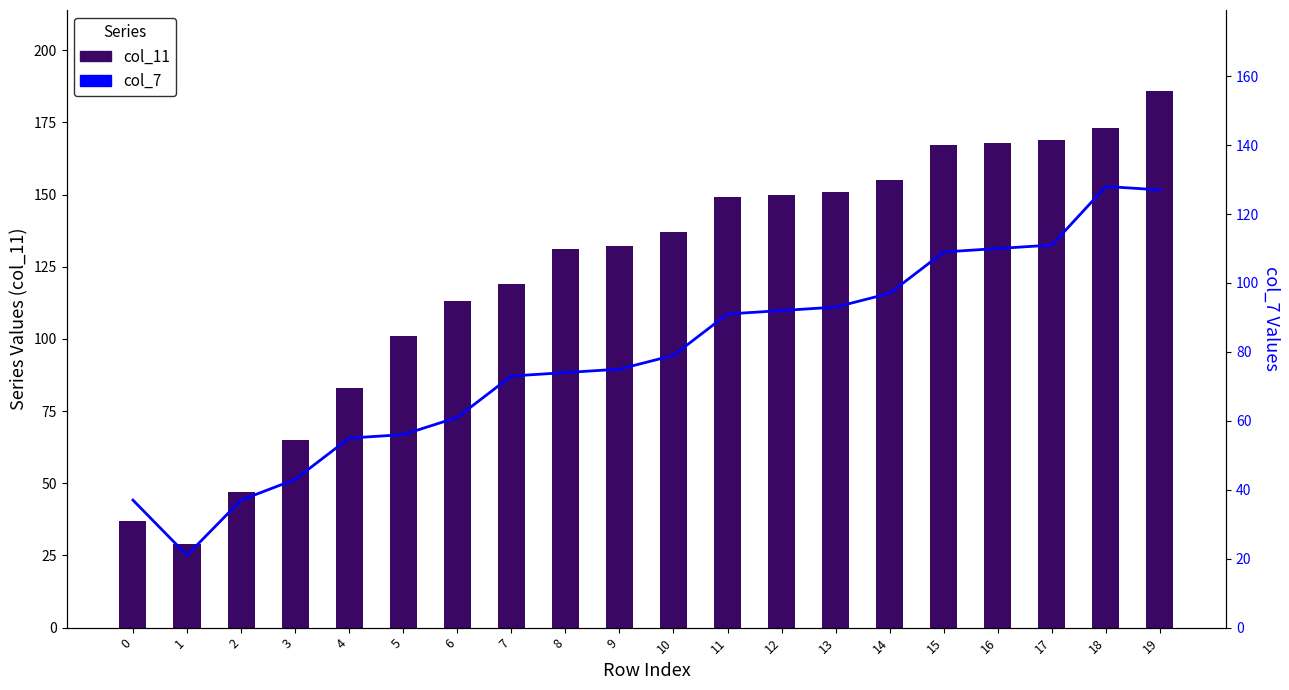

Which category has the lowest value across all series?

1